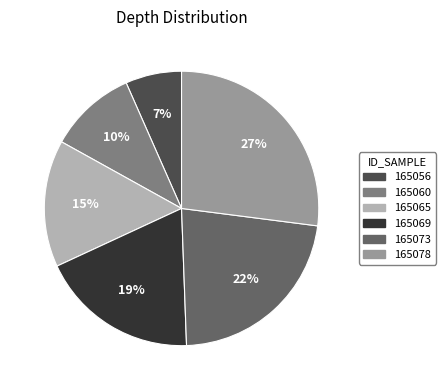

To the nearest percent, what is the difference between the 165078 and 165056 slice percentages?

20%